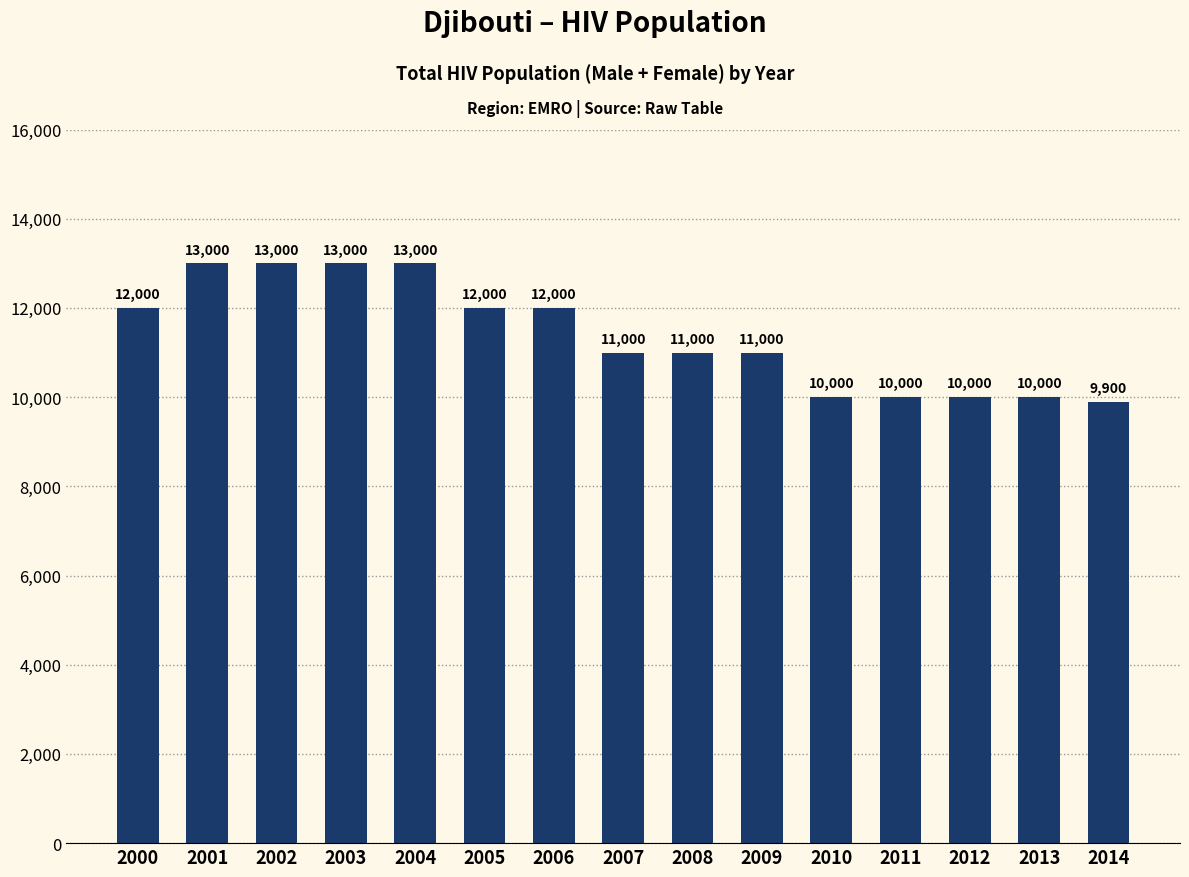

What is the value of the 11th bar from the left?

10000